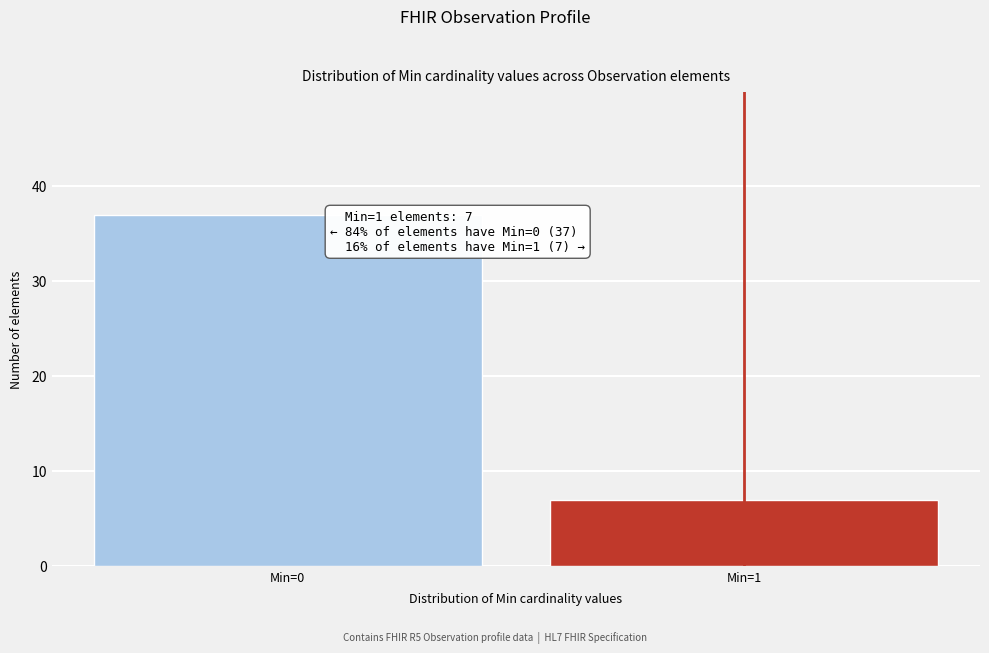

Reading left to right, transcribe all the data shown in this chart.

Min=0=37	Min=1=7